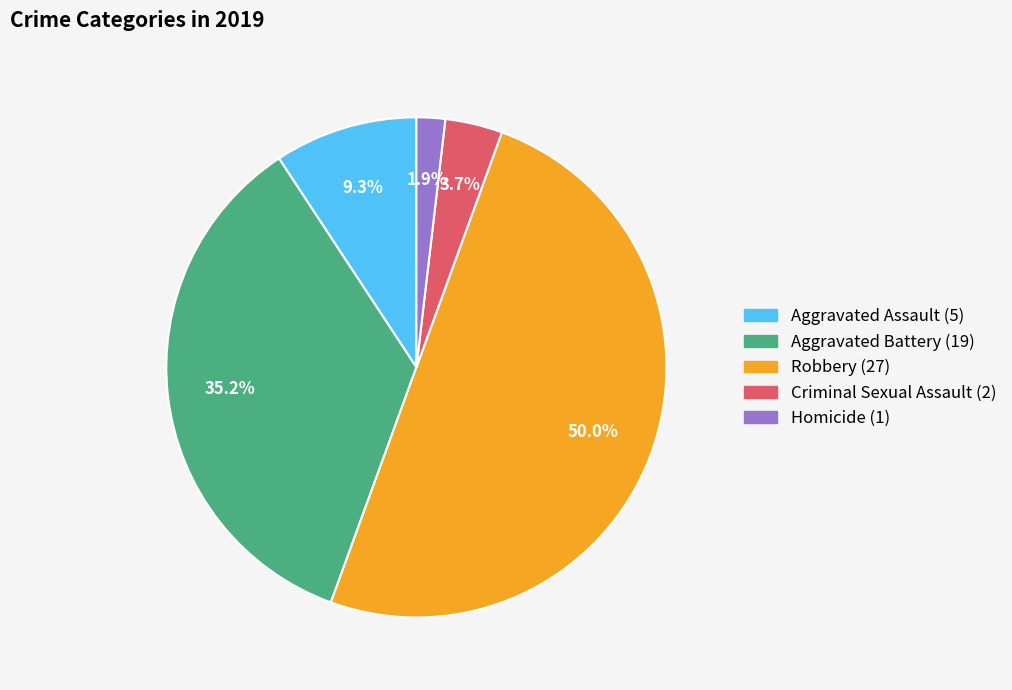

Does Homicide represent more than half of the total?

No